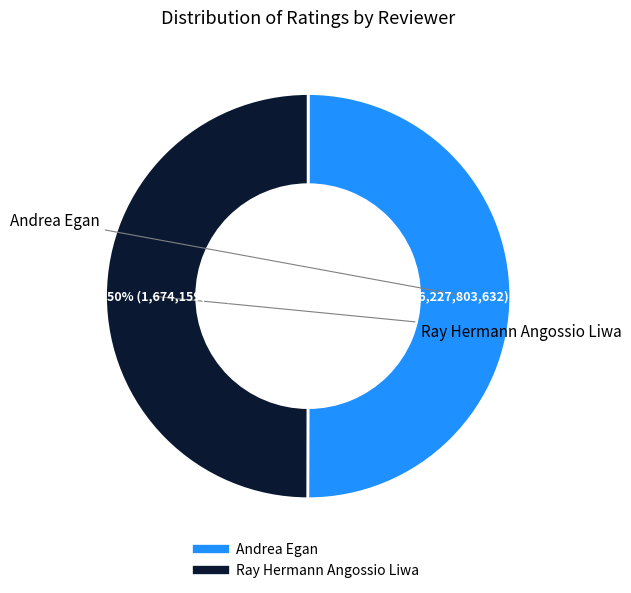

True or false: Ray Hermann Angossio Liwa accounts for 50% of the total.

True